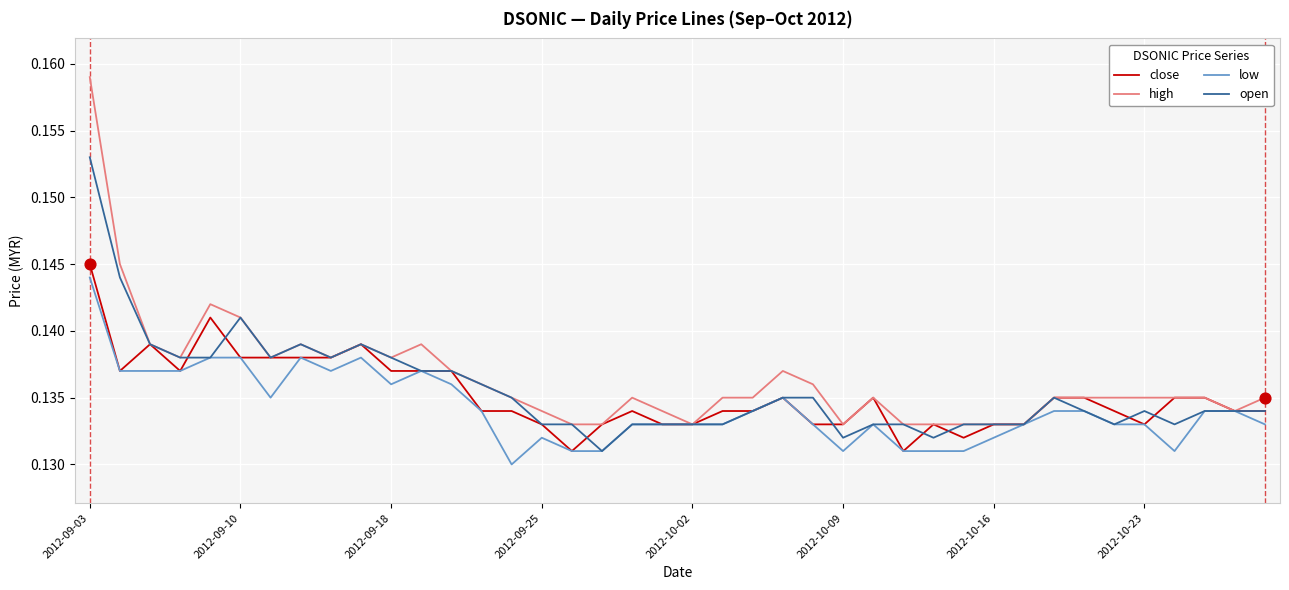

Which series has the widest spread of values?

high